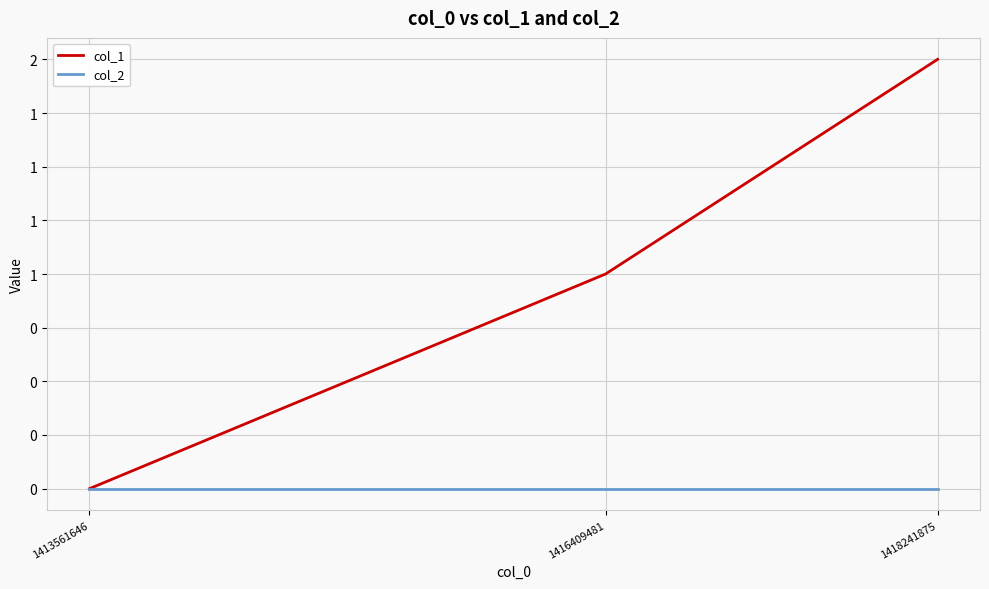

Which category has the lowest value in the col_1 series?

1413561646